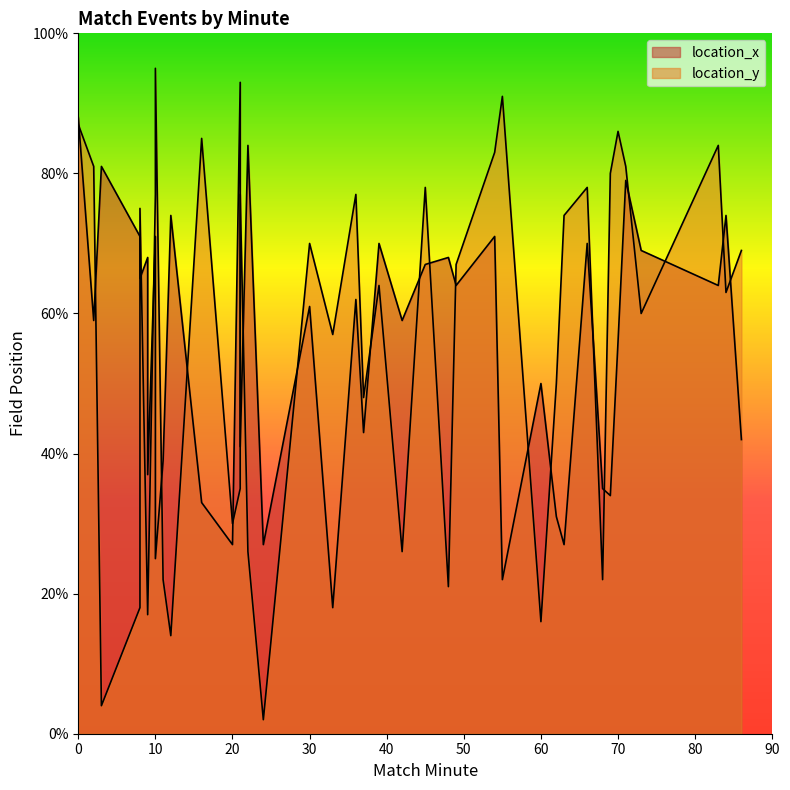

How many data points in location_y are less than 67?

20